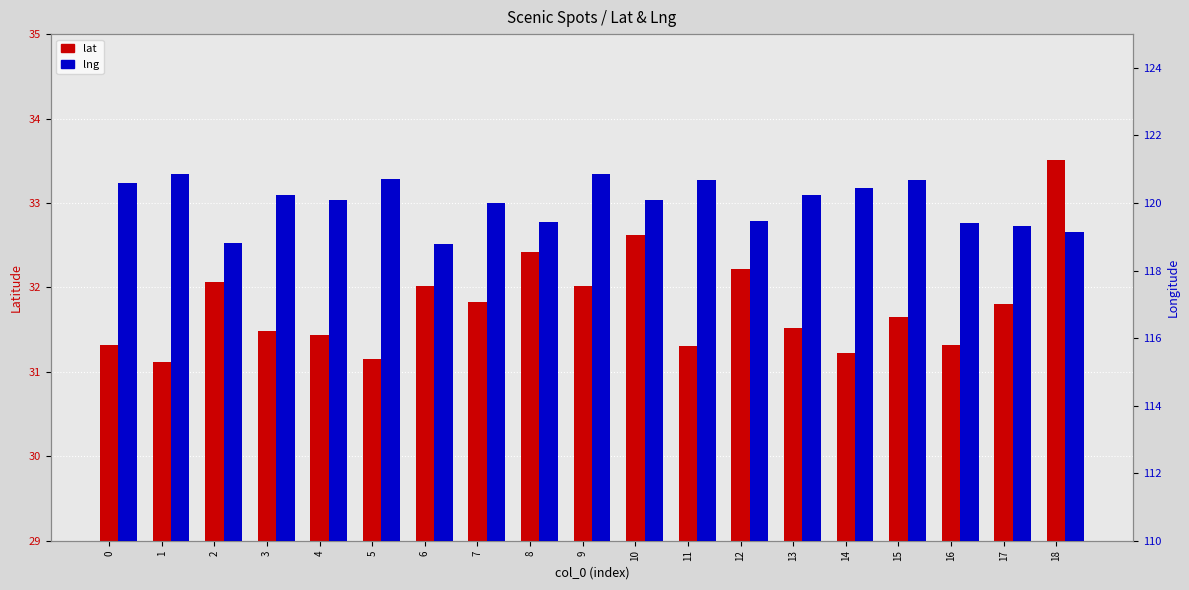

Which series changed the most between 9 and 13?

lng